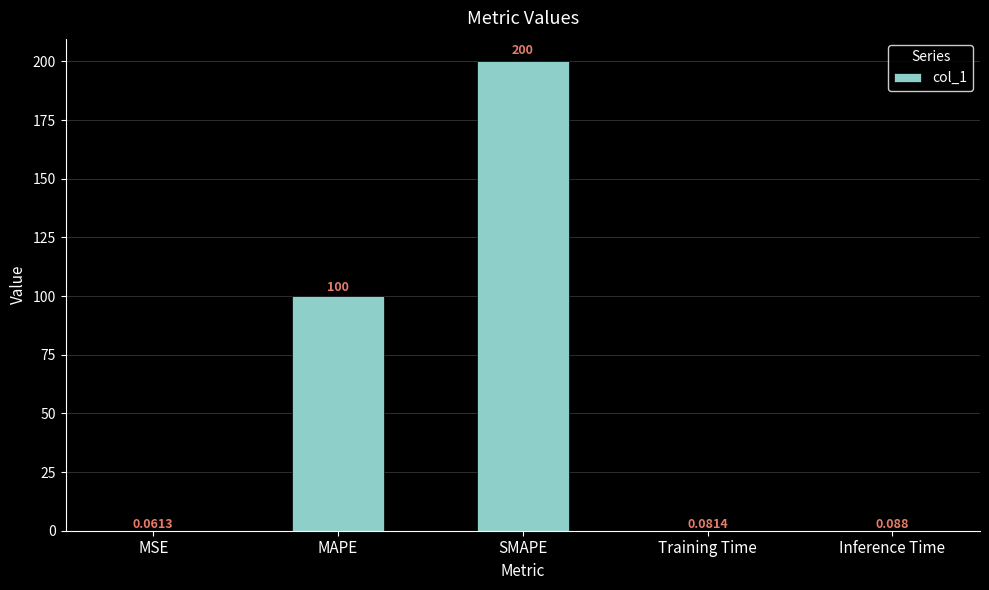

Are the bars horizontal?

No